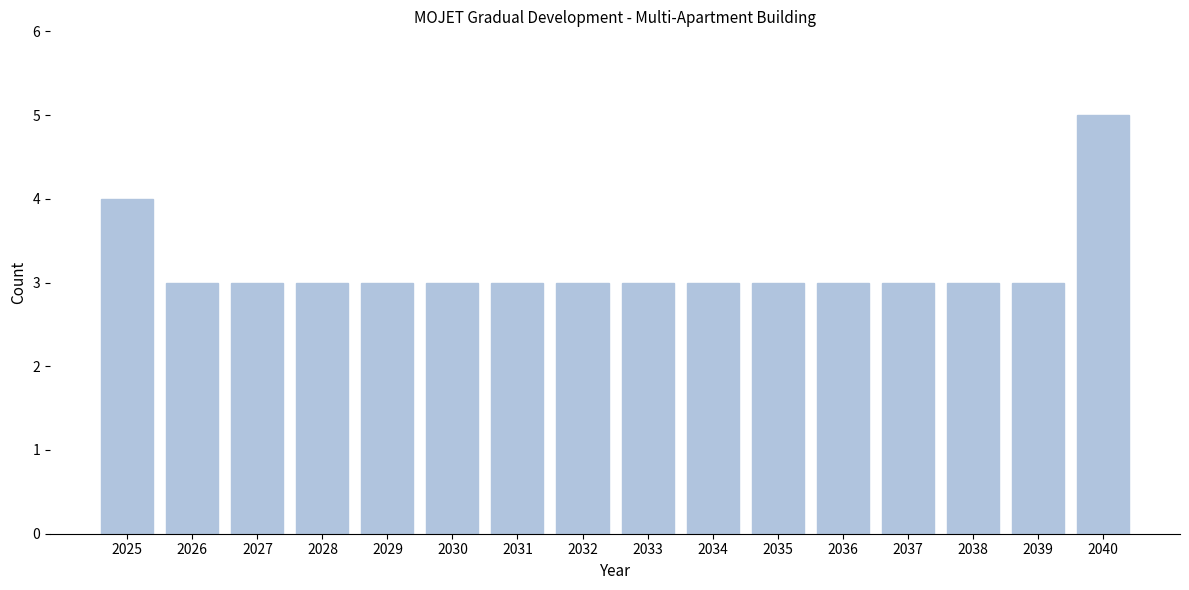

Reading right to left, what are all the values shown in this chart?

2040=5	2039=3	2038=3	2037=3	2036=3	2035=3	2034=3	2033=3	2032=3	2031=3	2030=3	2029=3	2028=3	2027=3	2026=3	2025=4